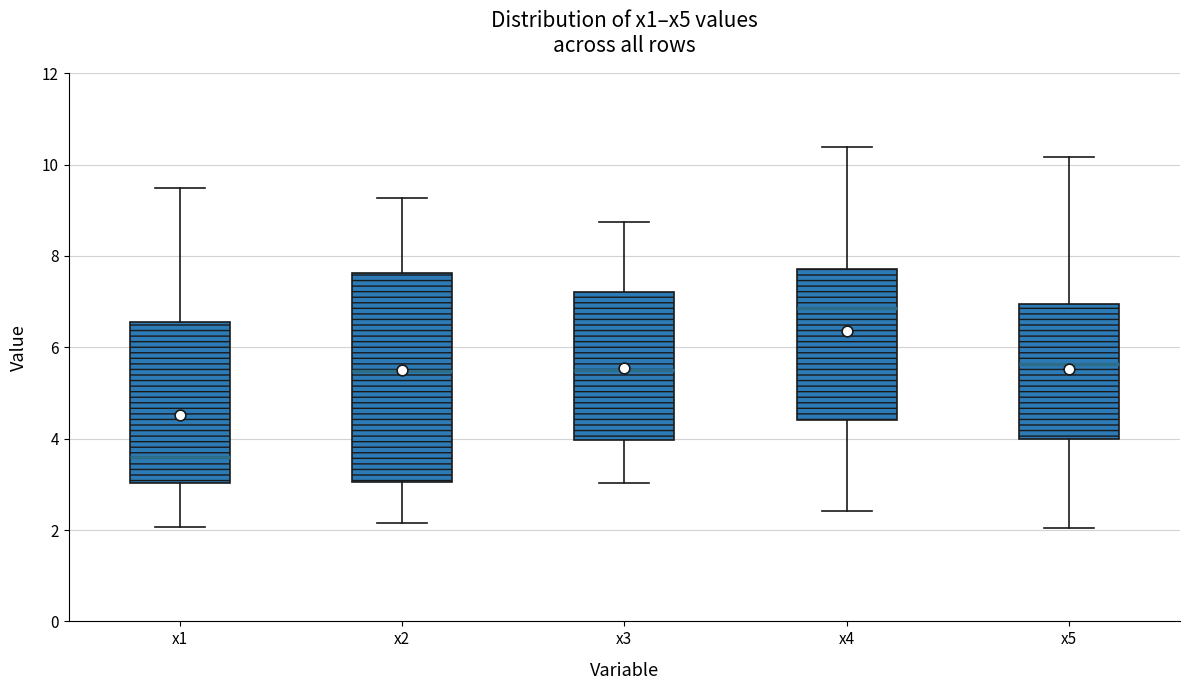

Reading left to right, read every box against the y-axis: the position of its median line, the range the box covers, and the ends of its whiskers. The values are not printed on the chart, so give them approximately, as read against the axis.

x1: median 3.6, box 3.0 to 6.6, whiskers 2.0 to 9.4
x2: median 5.4, box 3.0 to 7.6, whiskers 2.2 to 9.2
x3: median 5.6, box 4.0 to 7.2, whiskers 3.0 to 8.8
x4: median 6.8, box 4.4 to 7.8, whiskers 2.4 to 10.4
x5: median 5.6, box 4.0 to 7.0, whiskers 2.0 to 10.2